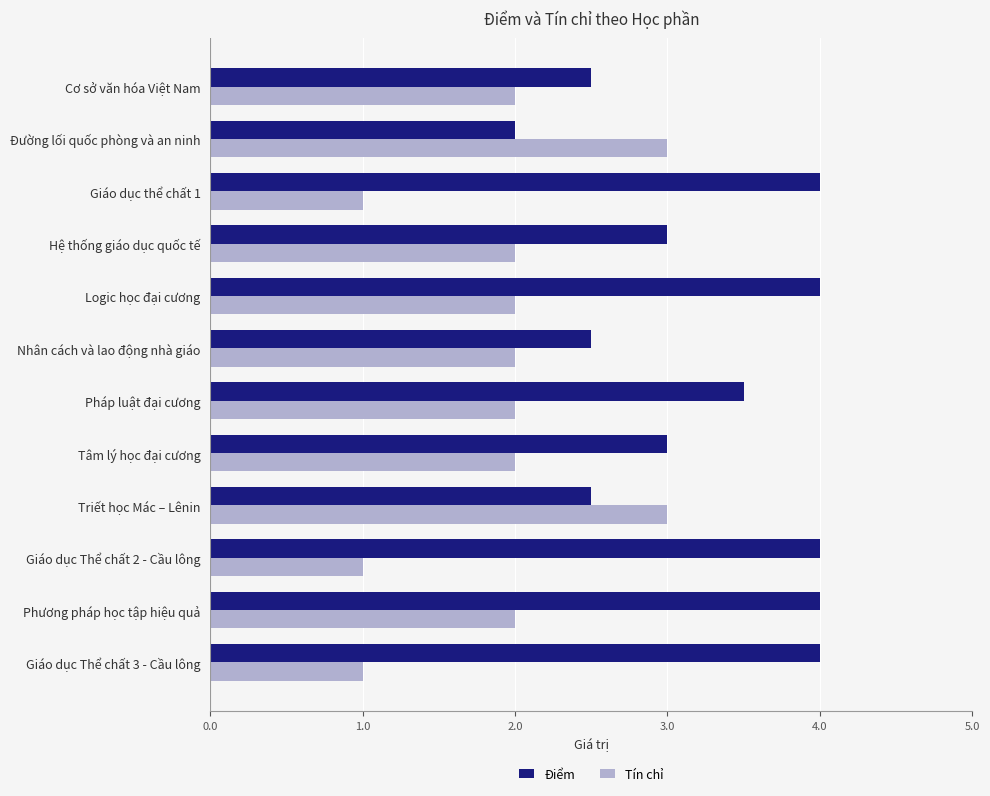

Is it true that Tín chỉ equals 1.7 at Giáo dục Thể chất 3 - Cầu lông?

False